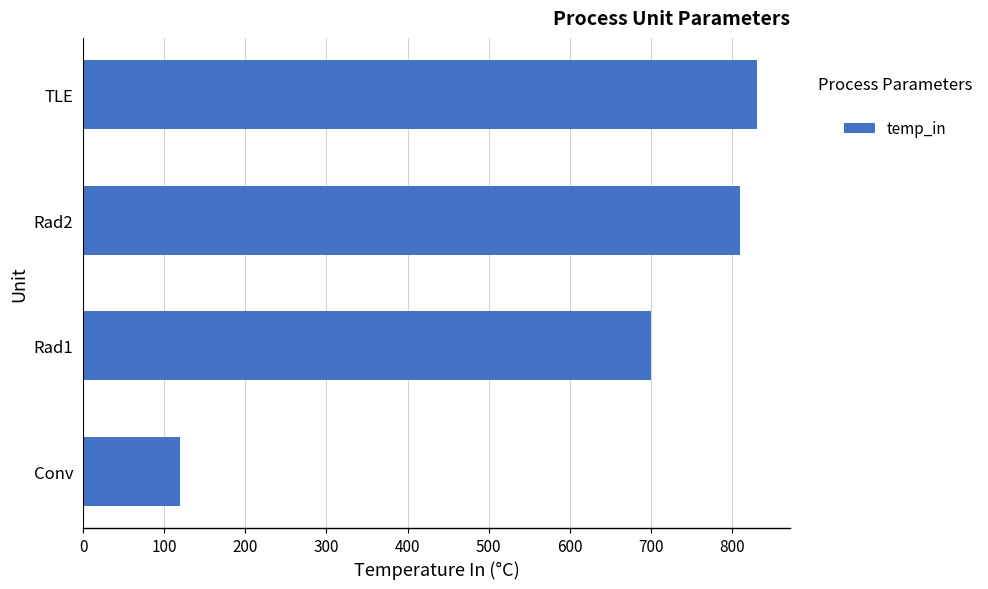

The value at TLE is 830. True or false?

True